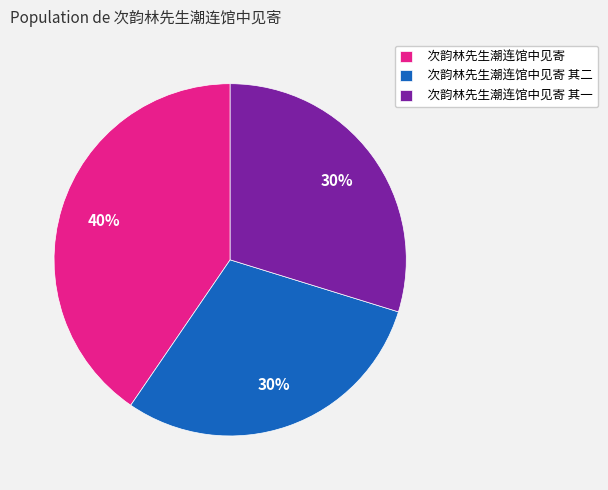

To the nearest percent, what percentage of the pie is 次韵林先生潮连馆中见寄 其一?

30%